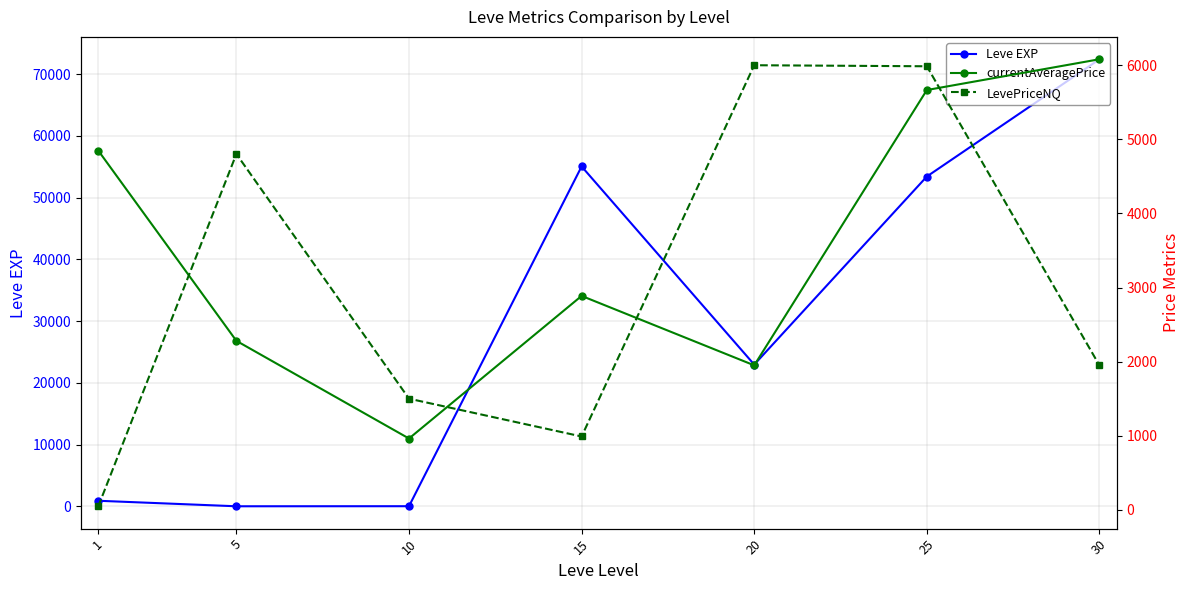

Is the value of Leve EXP at 15 greater than the value of currentAveragePrice at 15?

Yes